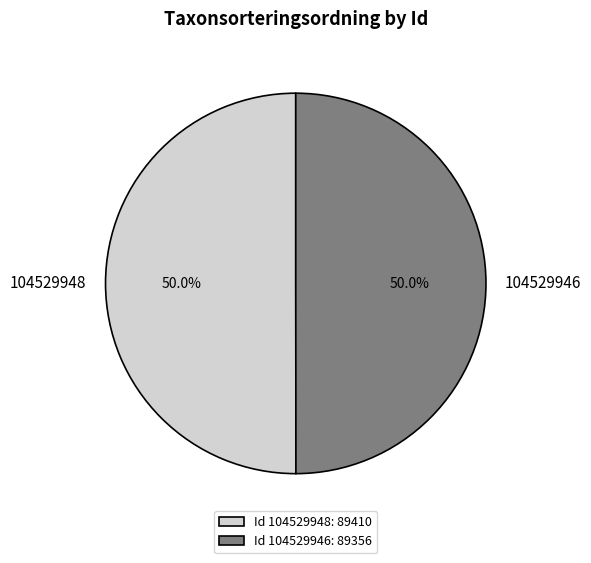

What percentage do 104529948 and 104529946 together represent?

100.0%